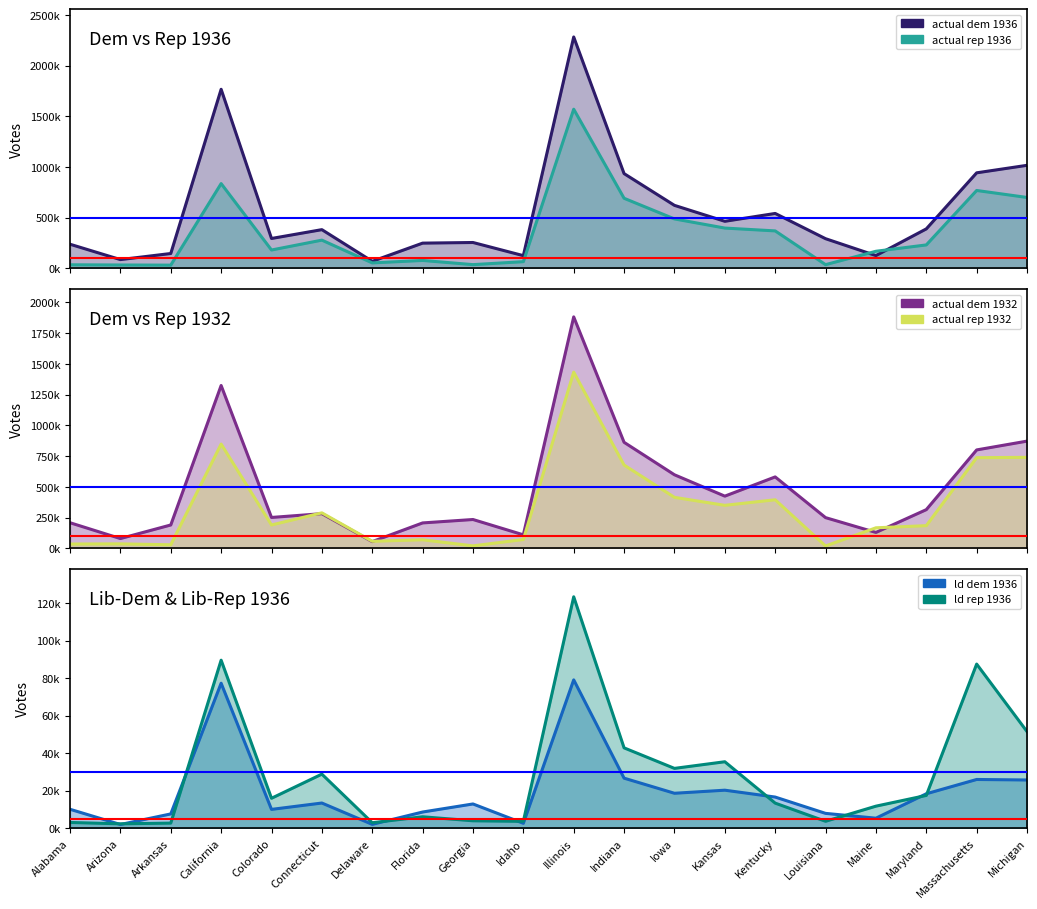

Which series ends up on top after the final intersection of actual_dem_1932 and actual_dem_1936?

actual_dem_1936